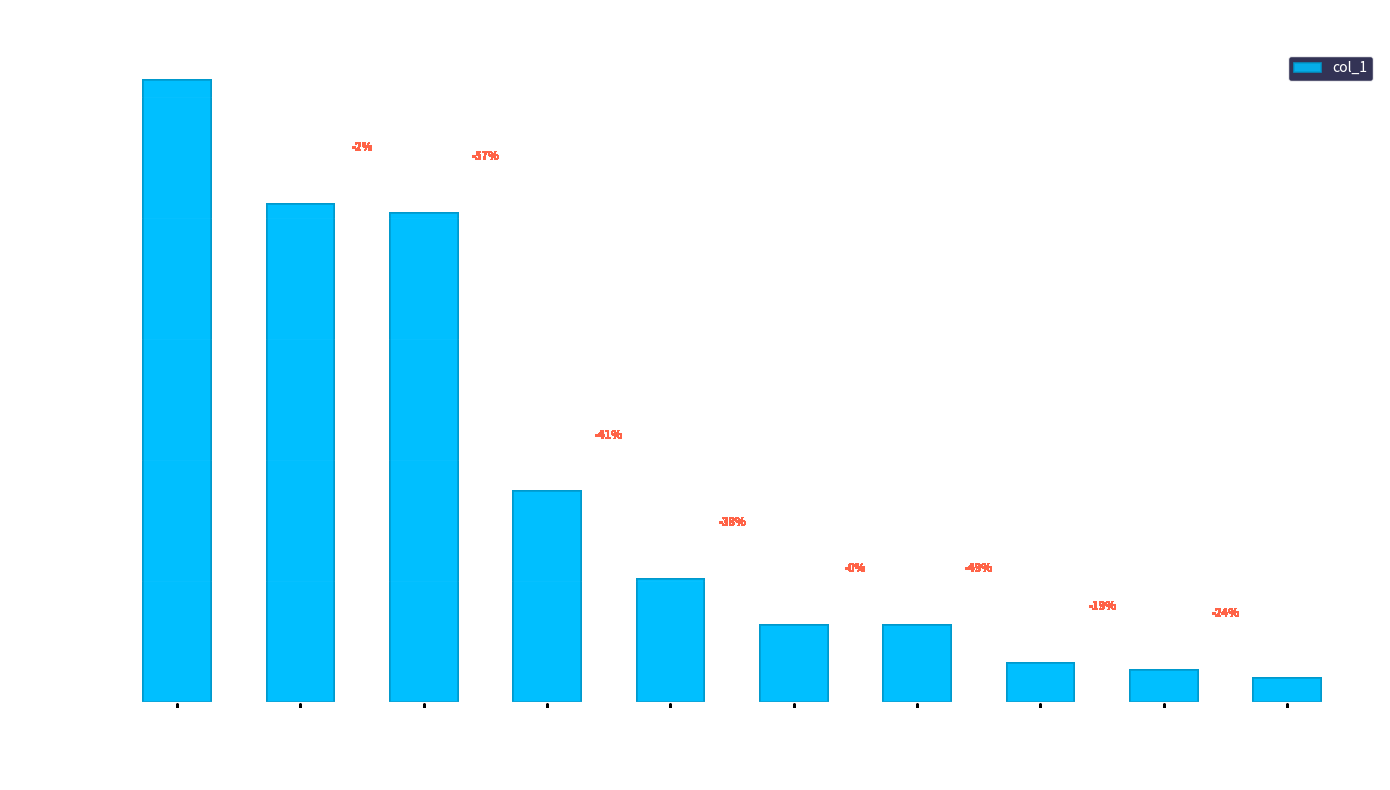

What is the sum of the values at linkzero and jackie-cheung-1996?

45026